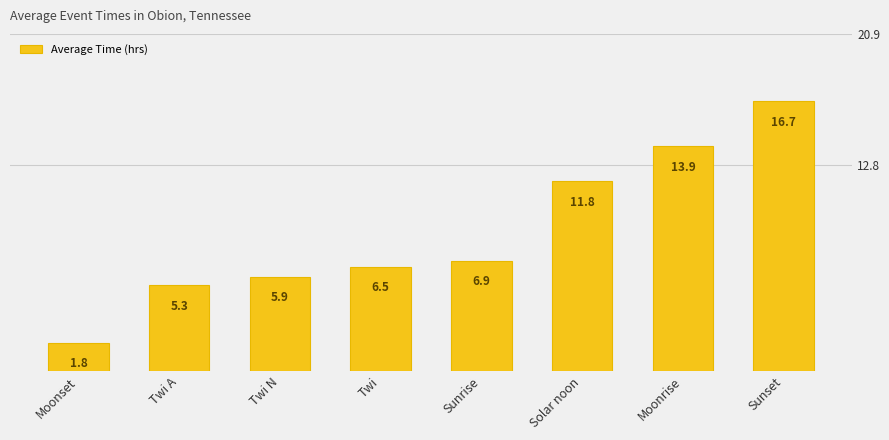

What is the difference between the values at Sunrise and Moonset?

5.1